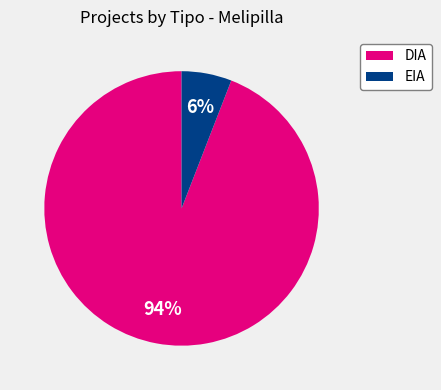

What is the largest slice in the pie chart?

DIA